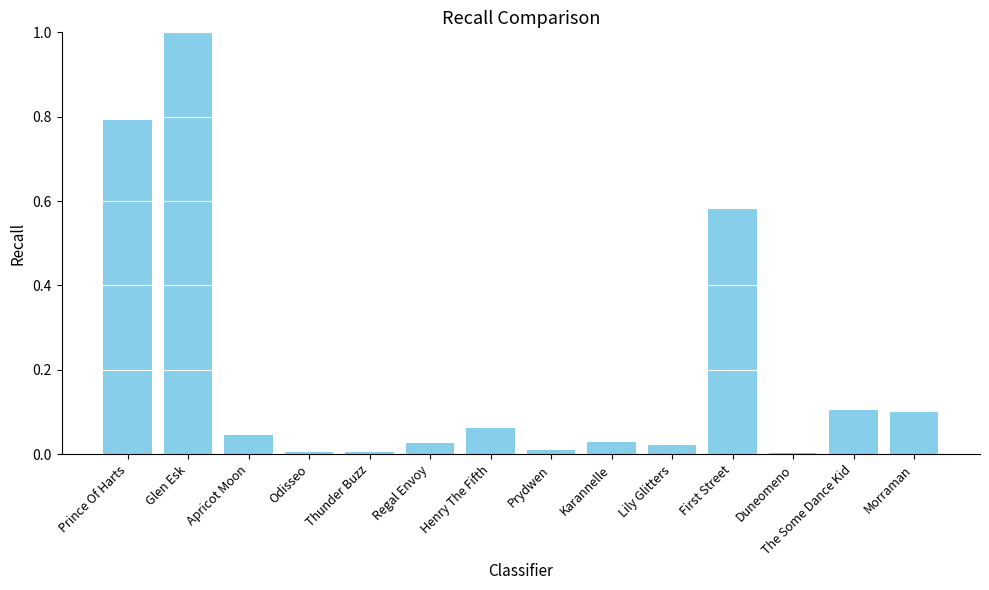

What is the greatest value displayed?

1.0